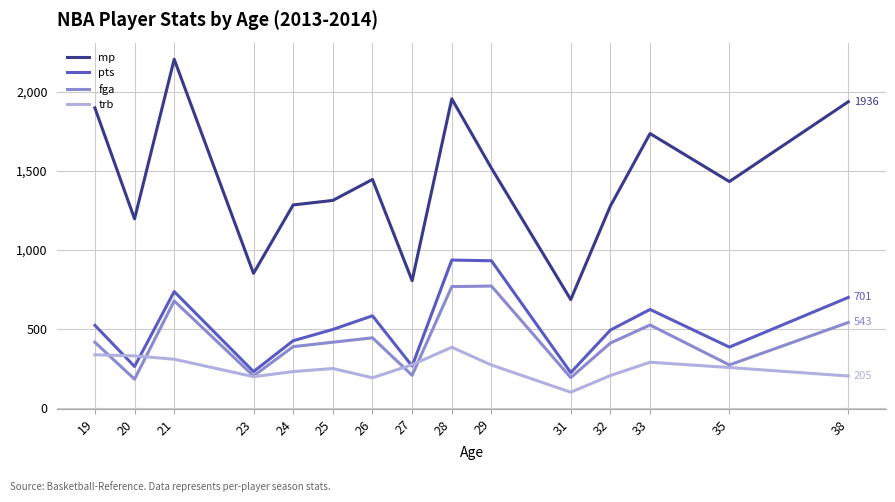

Rank the series by their maximum value, from lowest to highest.

trb, fga, pts, mp